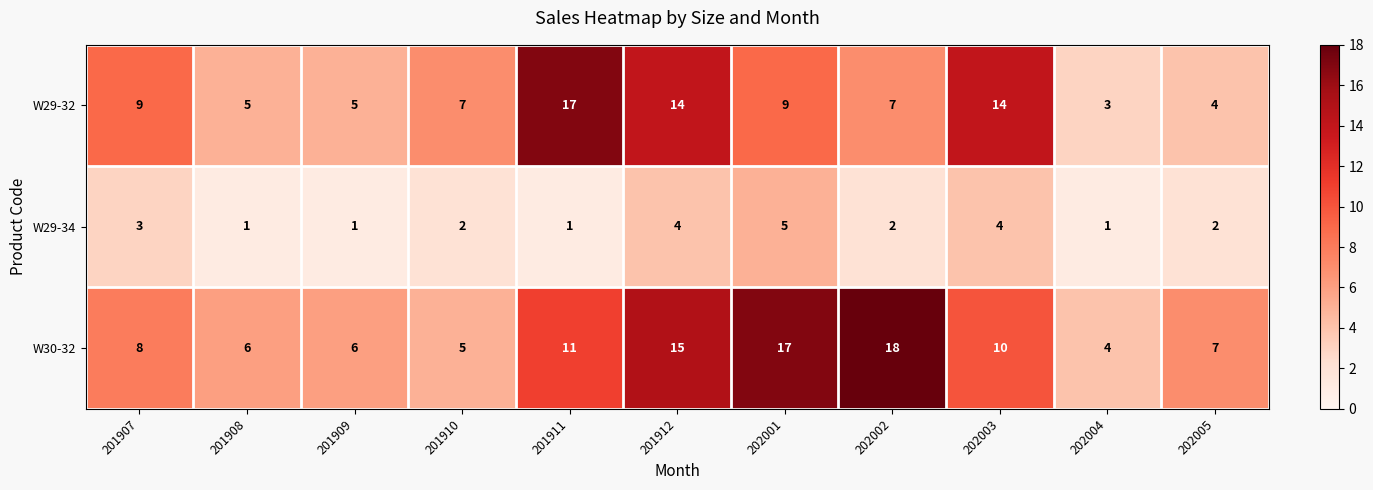

How many W29-34 values are between 1 and 4?

10